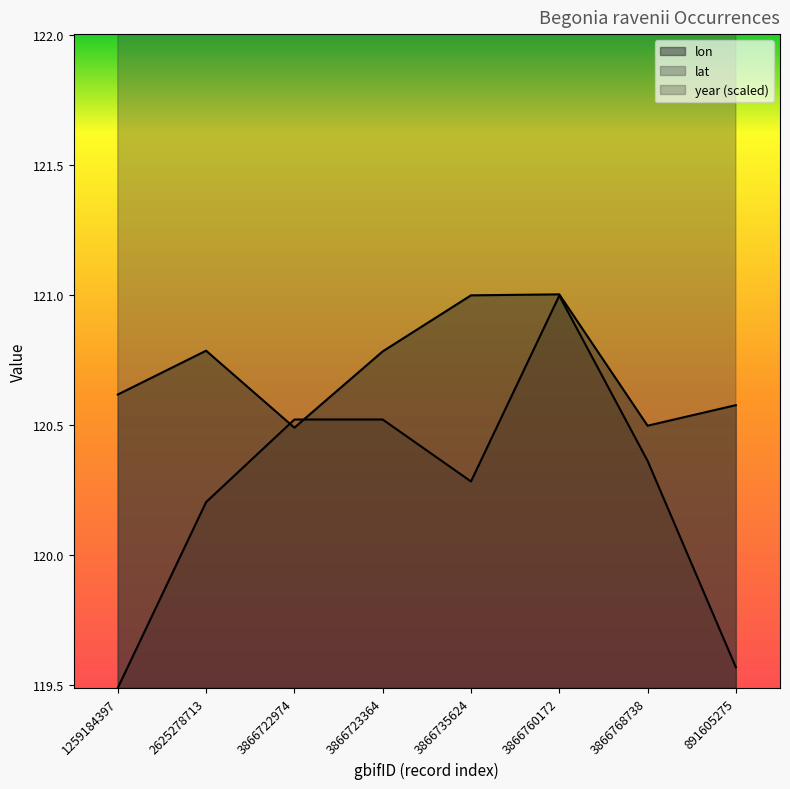

What are all the series names shown in the legend?

lon, lat, year